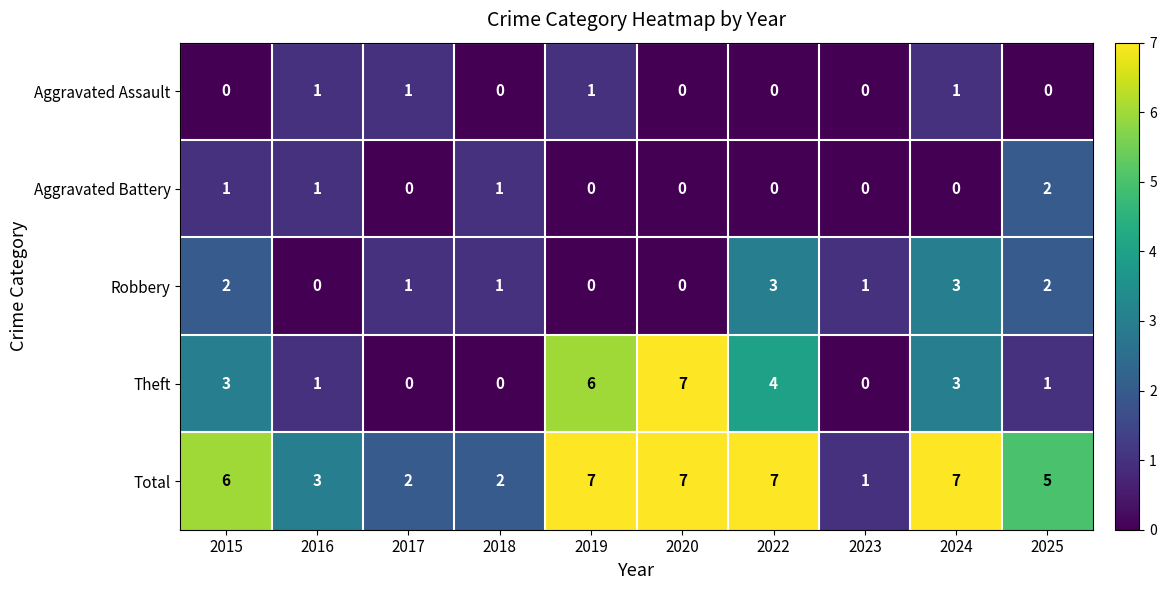

At which label is Total closest to 4?

2016